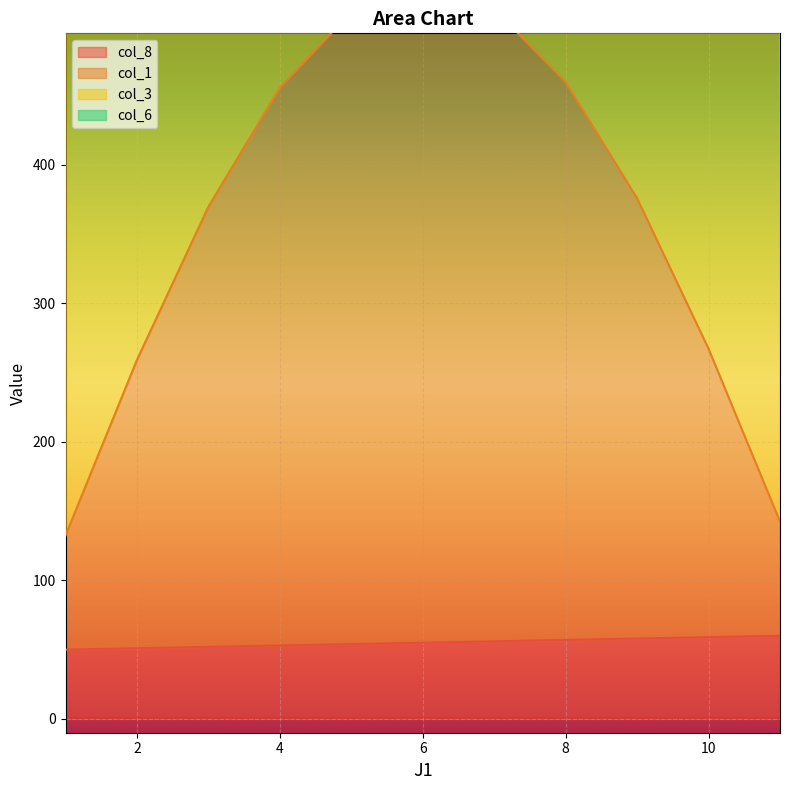

Which category has the lowest value across all series?

1